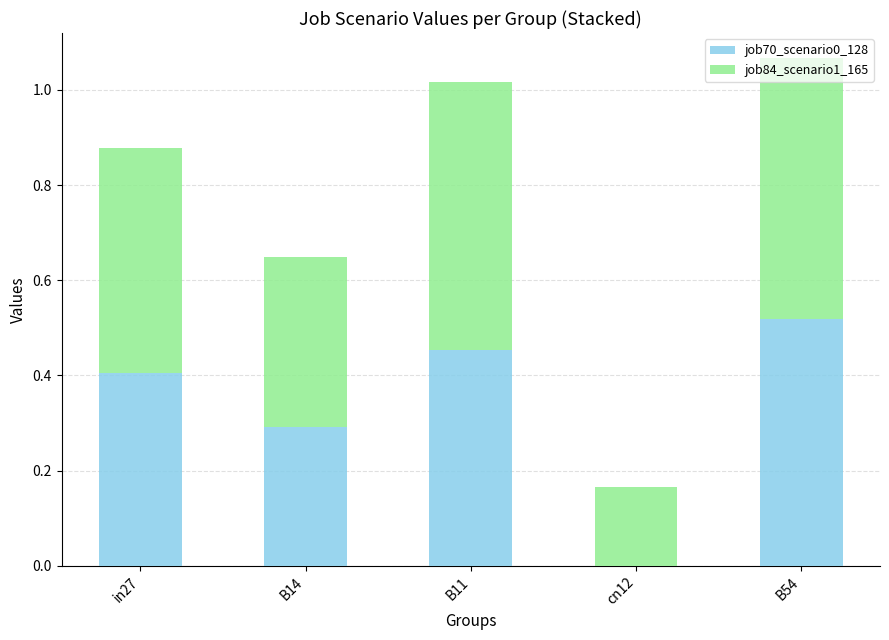

What is the total value across all series at B11?

1.0